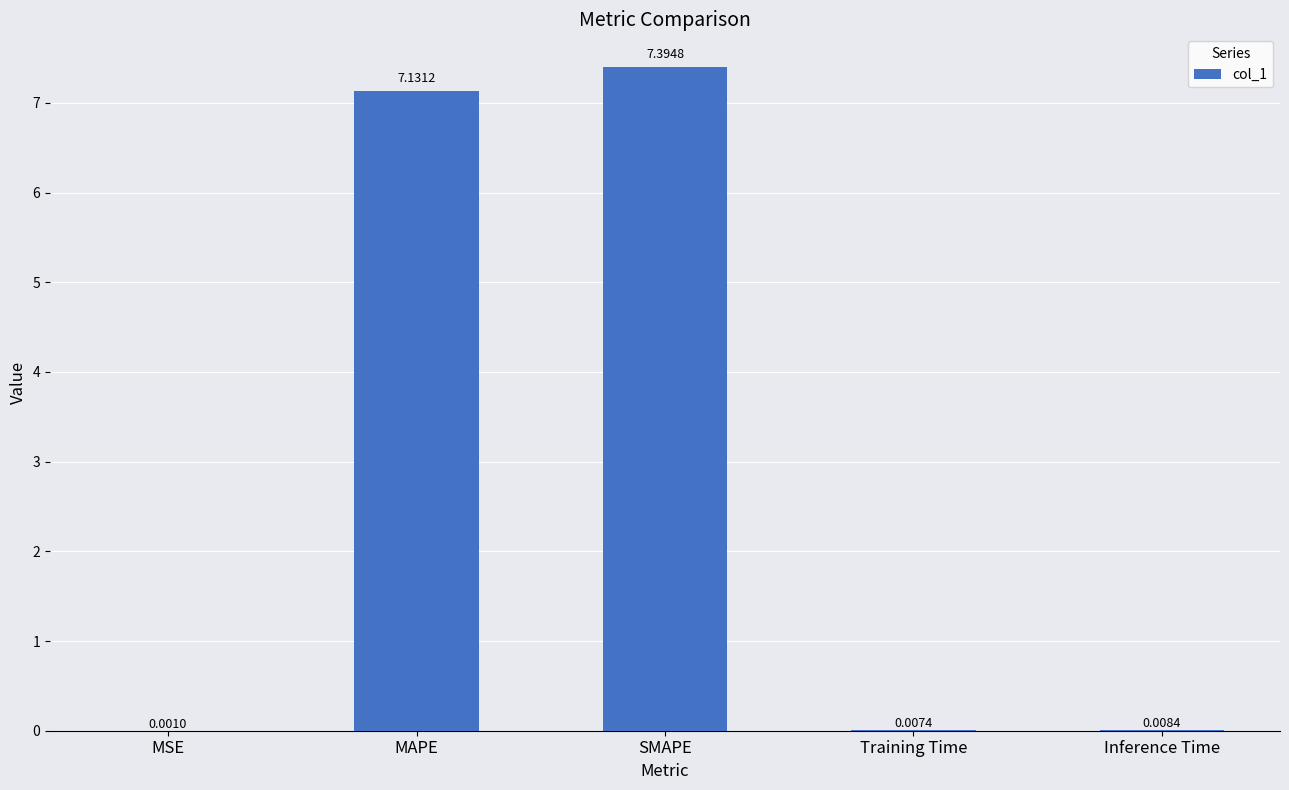

What is the sum of the values at MAPE and MSE?

7.1